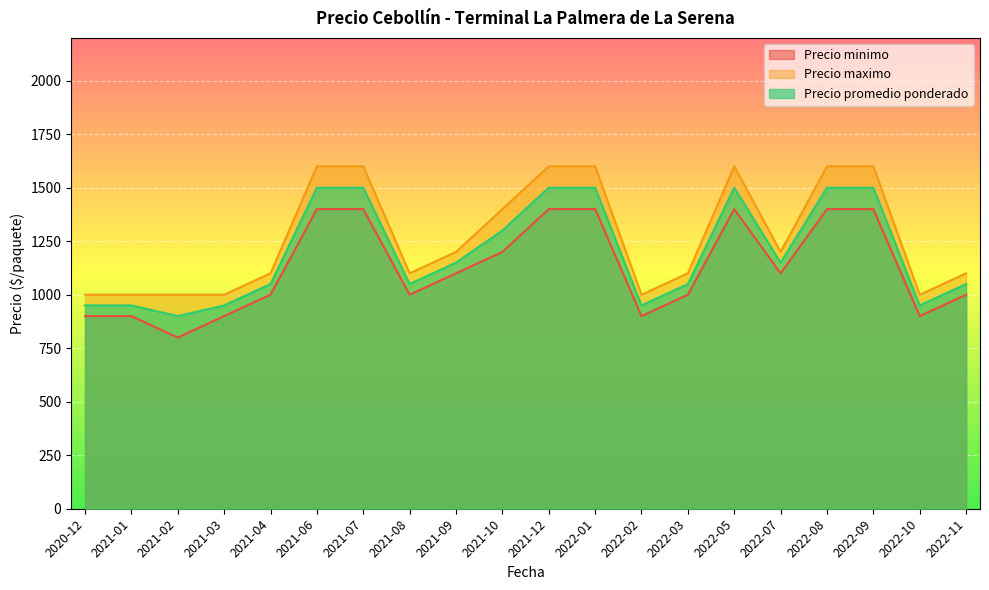

Reading right to left, list all the values displayed in this chart.

Precio minimo: 2022-11=1000	2022-10=900	2022-09=1400	2022-08=1400	2022-07=1100	2022-05=1400	2022-03=1000	2022-02=900	2022-01=1400	2021-12=1400	2021-10=1200	2021-09=1100	2021-08=1000	2021-07=1400	2021-06=1400	2021-04=1000	2021-03=900	2021-02=800	2021-01=900	2020-12=900
Precio maximo: 2022-11=1100	2022-10=1000	2022-09=1600	2022-08=1600	2022-07=1200	2022-05=1600	2022-03=1100	2022-02=1000	2022-01=1600	2021-12=1600	2021-10=1400	2021-09=1200	2021-08=1100	2021-07=1600	2021-06=1600	2021-04=1100	2021-03=1000	2021-02=1000	2021-01=1000	2020-12=1000
Precio promedio ponderado: 2022-11=1050	2022-10=950	2022-09=1500	2022-08=1500	2022-07=1150	2022-05=1500	2022-03=1050	2022-02=950	2022-01=1500	2021-12=1500	2021-10=1300	2021-09=1150	2021-08=1050	2021-07=1500	2021-06=1500	2021-04=1050	2021-03=950	2021-02=900	2021-01=950	2020-12=950